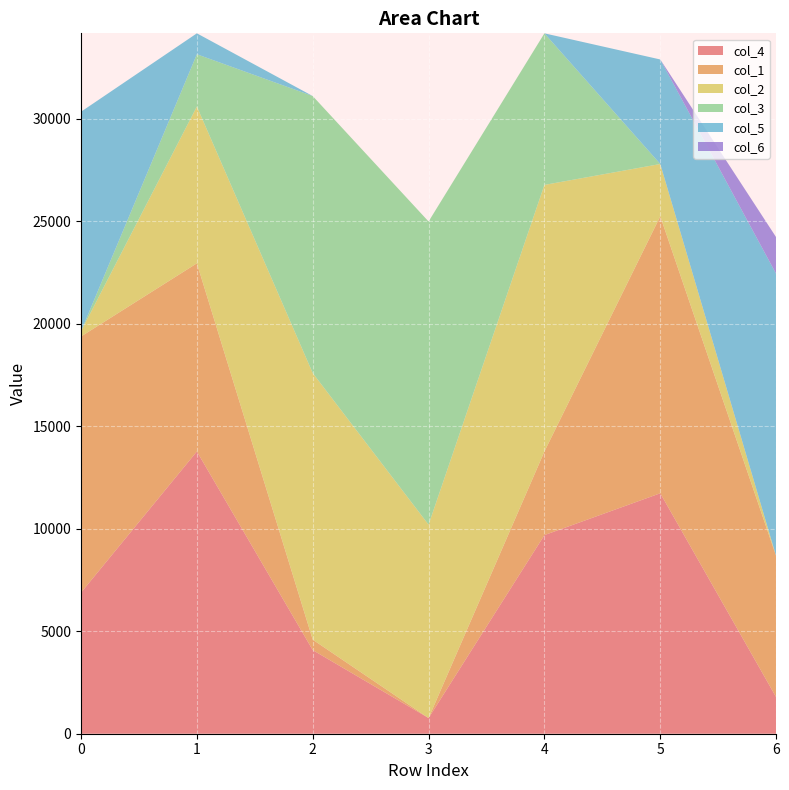

Reading right to left, list all the values displayed in this chart.

col_4: 1785	11730	9690	765	4080	13770	6885
col_1: 6885	13515	4080	0	510	9180	12495
col_2: 0	2550	13005	9435	13005	7650	255
col_3: 0	0	7395	14790	13515	2550	0
col_5: 13770	5100	0	0	0	1020	10710
col_6: 1785	0	0	0	0	0	0